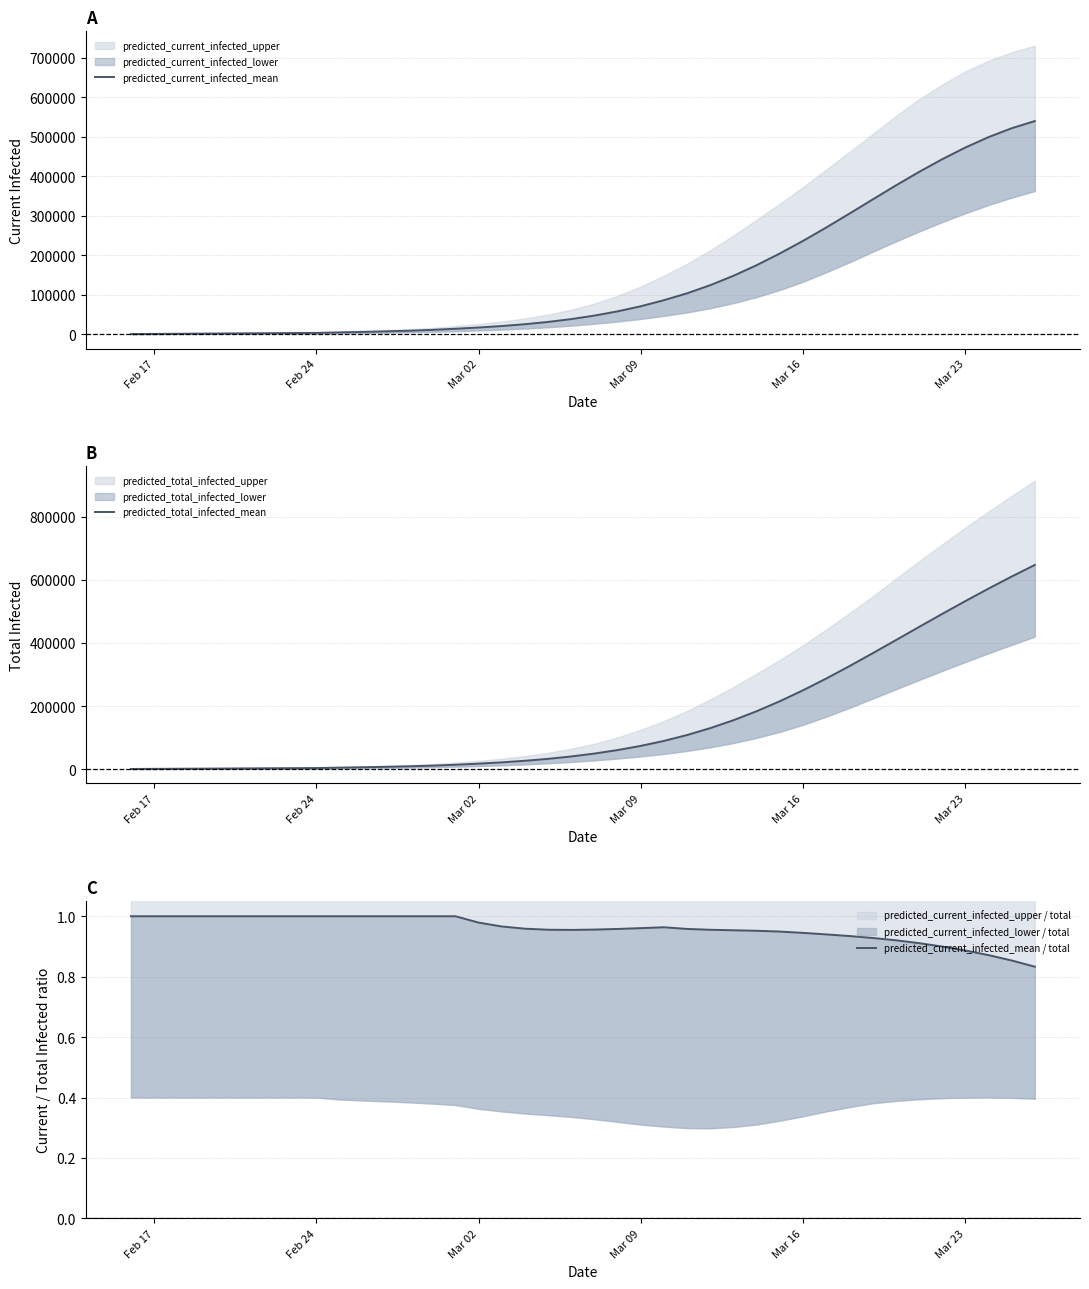

Reading left to right, transcribe all the data shown in this chart.

predicted_current_infected_mean: 362.0	725.0	1087.0	1449.0	1811.0	2174.0	2536.0	2898.0	3260.0	4539.0	5814.0	7201.0	8819.0	10915.0	13765.0	16891.0	20664.0	25296.0	31053.0	38267.0	47127.0	57841.0	70727.0	86160.0	103589.0	124183.0	147950.0	174806.0	204414.0	236255.0	270036.0	305208.0	340956.0	376394.0	410595.0	442834.0	472458.0	498822.0	521330.0	539486.0
predicted_total_infected_mean: 362.0	725.0	1087.0	1449.0	1811.0	2174.0	2536.0	2898.0	3260.0	4539.0	5814.0	7201.0	8819.0	10915.0	13765.0	17253.0	21388.0	26382.0	32502.0	40078.0	49300.0	60377.0	73625.0	89420.0	108128.0	129996.0	155151.0	183625.0	215329.0	250020.0	287289.0	326596.0	367338.0	408896.0	450673.0	492134.0	532835.0	572447.0	610750.0	647615.0
predicted_current_infected_mean / total: 1.0	1.0	1.0	1.0	1.0	1.0	1.0	1.0	1.0	1.0	1.0	1.0	1.0	1.0	1.0	1.0	1.0	1.0	1.0	1.0	1.0	1.0	1.0	1.0	1.0	1.0	1.0	1.0	0.9	0.9	0.9	0.9	0.9	0.9	0.9	0.9	0.9	0.9	0.9	0.8